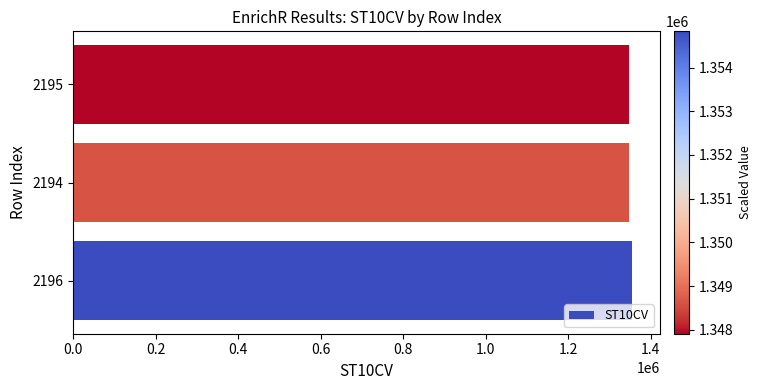

What is the ratio of the value at 2196 to the value at 2195?

1.0